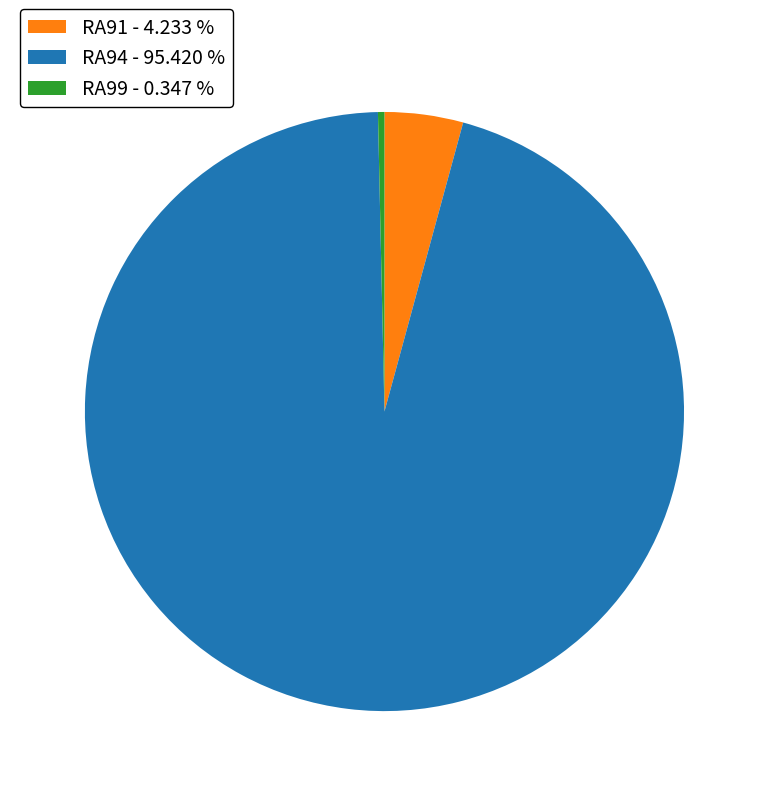

Between RA94 - 95.420 % and RA99 - 0.347 %, which is larger?

RA94 - 95.420 %